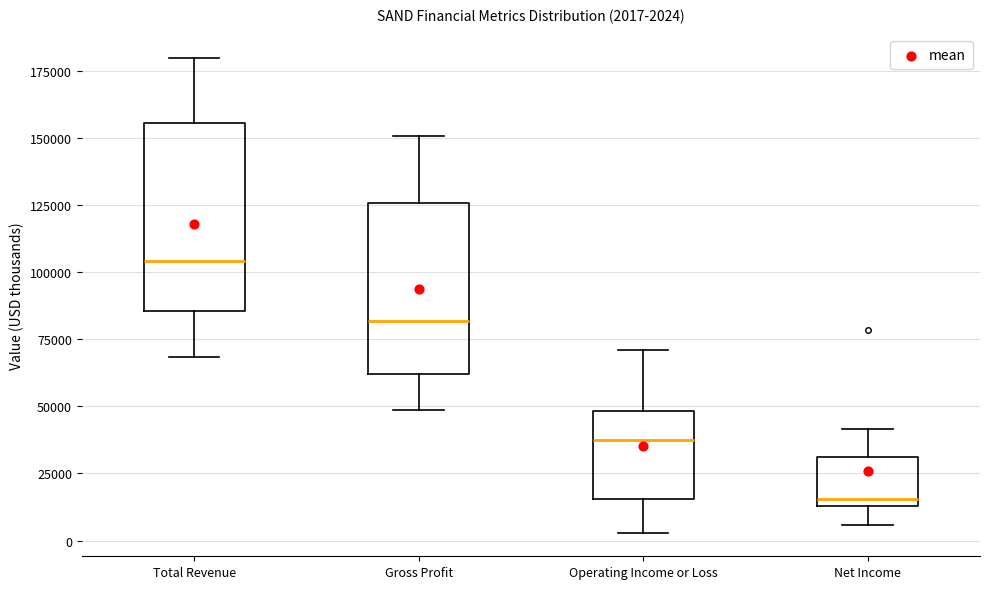

Which box is the tallest, from its lower edge to its upper edge?

Total Revenue